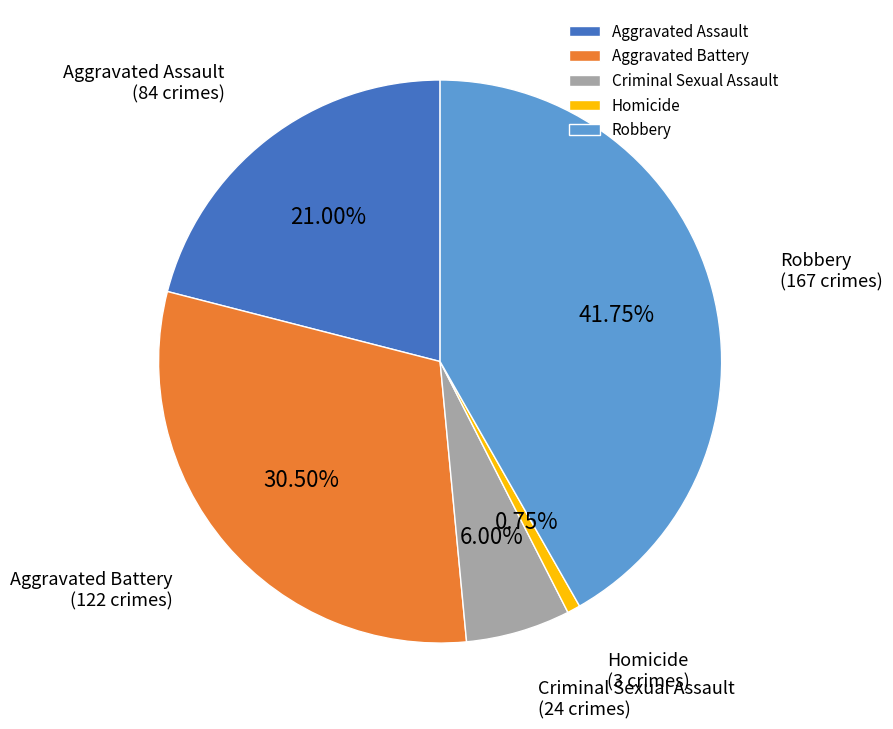

Is there any slice that represents more than half of the pie?

No